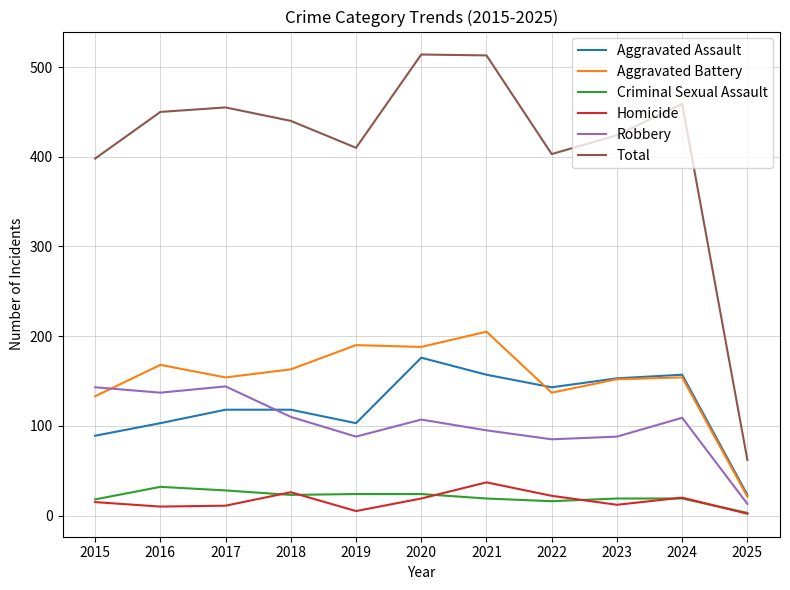

True or false: Criminal Sexual Assault and Robbery intersect in this chart.

False